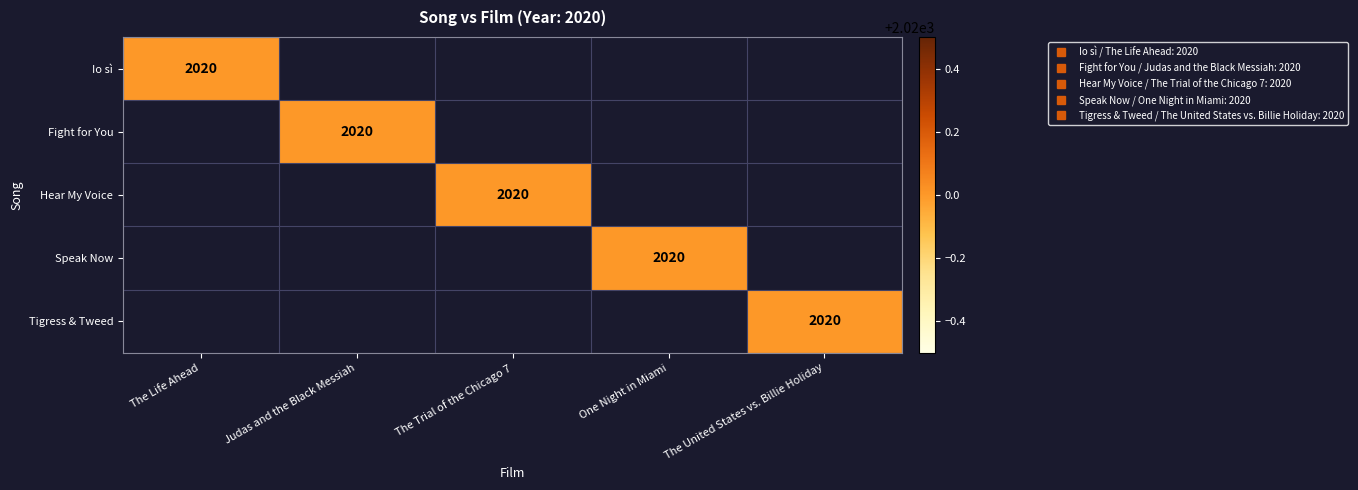

The value of Tigress & Tweed at One Night in Miami is 1202. True or false?

False